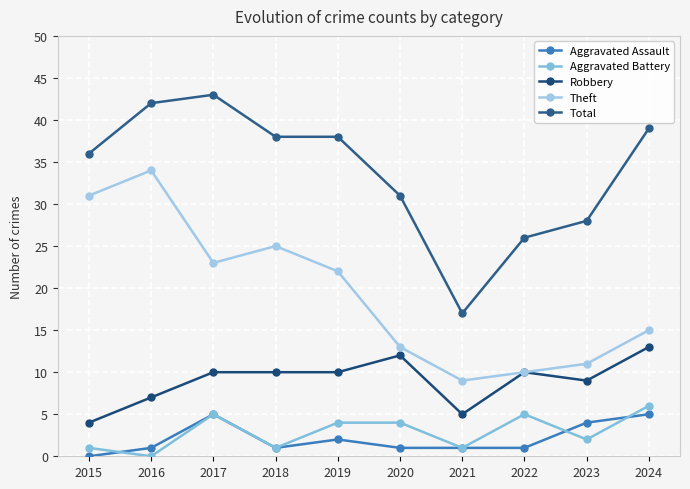

Reading right to left, what are all the values shown in this chart?

Aggravated Assault: 5	4	1	1	1	2	1	5	1	0
Aggravated Battery: 6	2	5	1	4	4	1	5	0	1
Robbery: 13	9	10	5	12	10	10	10	7	4
Theft: 15	11	10	9	13	22	25	23	34	31
Total: 39	28	26	17	31	38	38	43	42	36